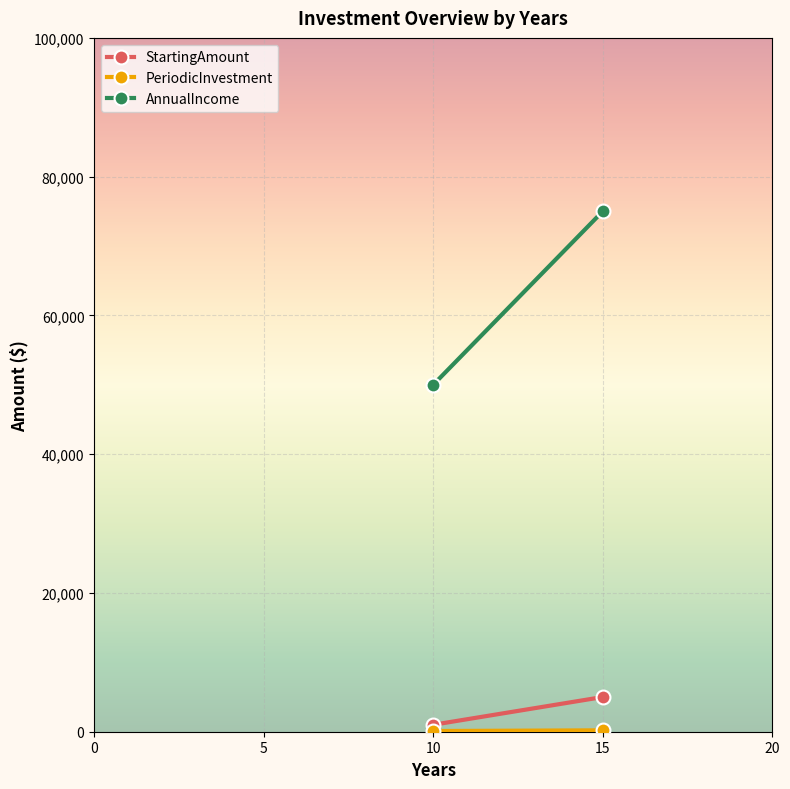

Which has a higher value, 15 or 10?

15